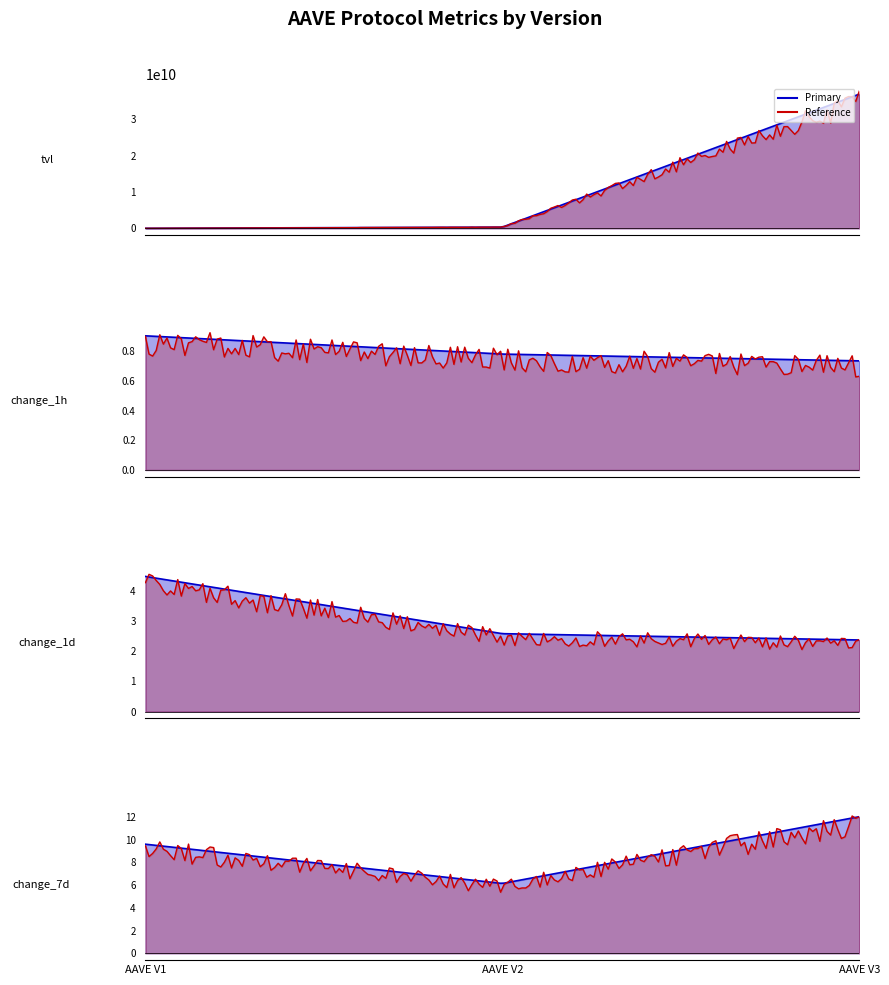

Is it true that change_7d equals 12.0 at AAVE V3?

True